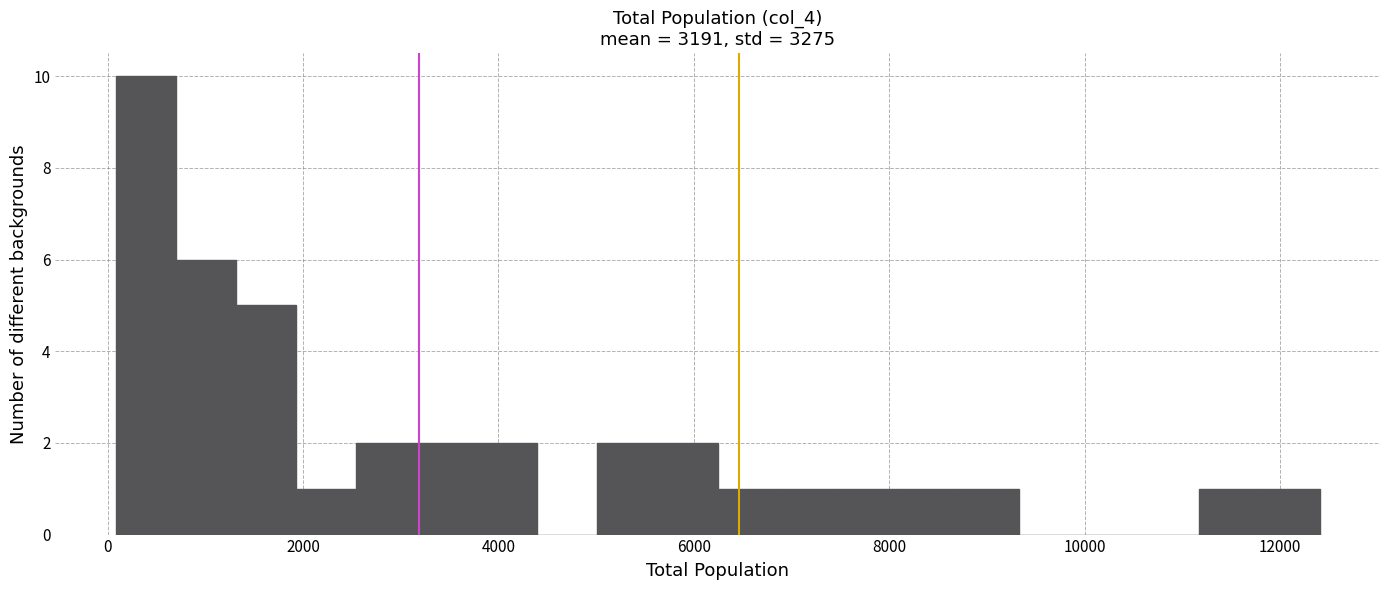

Read against the x-axis, roughly where is the centre of the tallest bar?

400